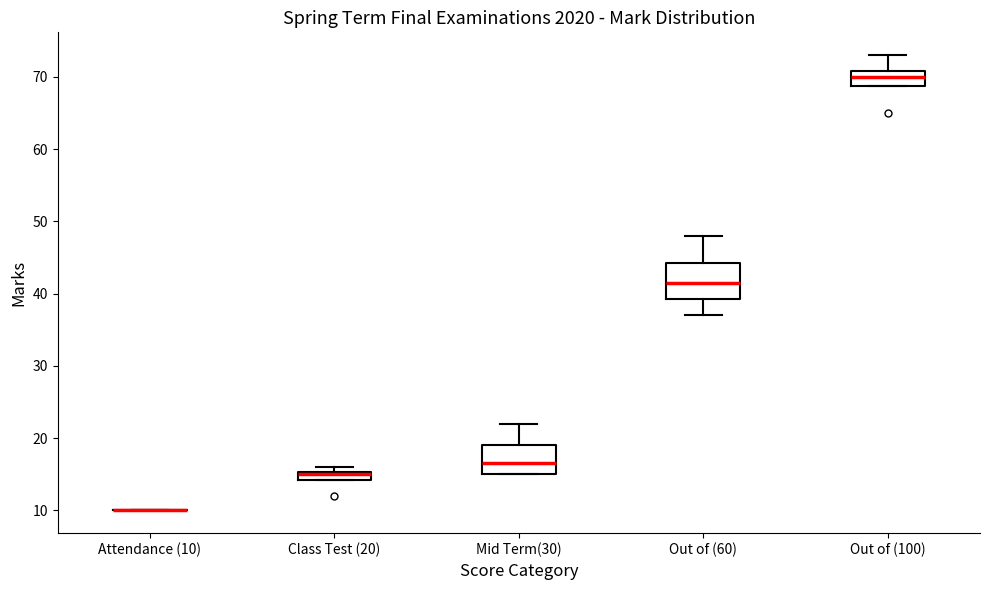

Where does the median line of the box for Mid Term(30) sit on the y-axis? The values are not printed on the chart, so give them approximately, as read against the axis.

17